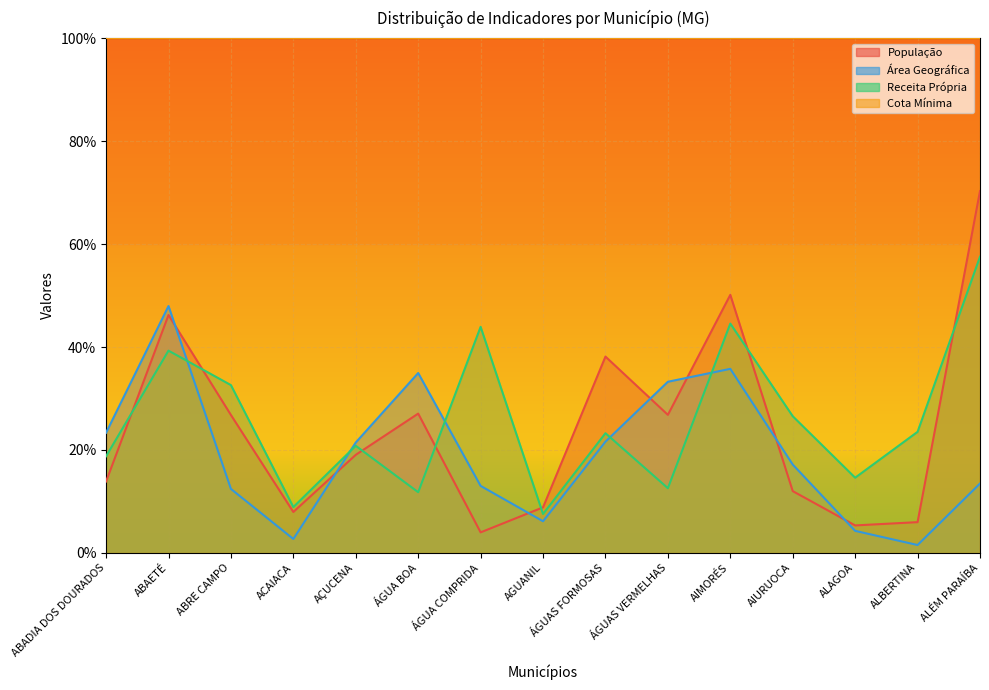

True or false: Área Geográfica and Cota Mínima intersect in this chart.

False